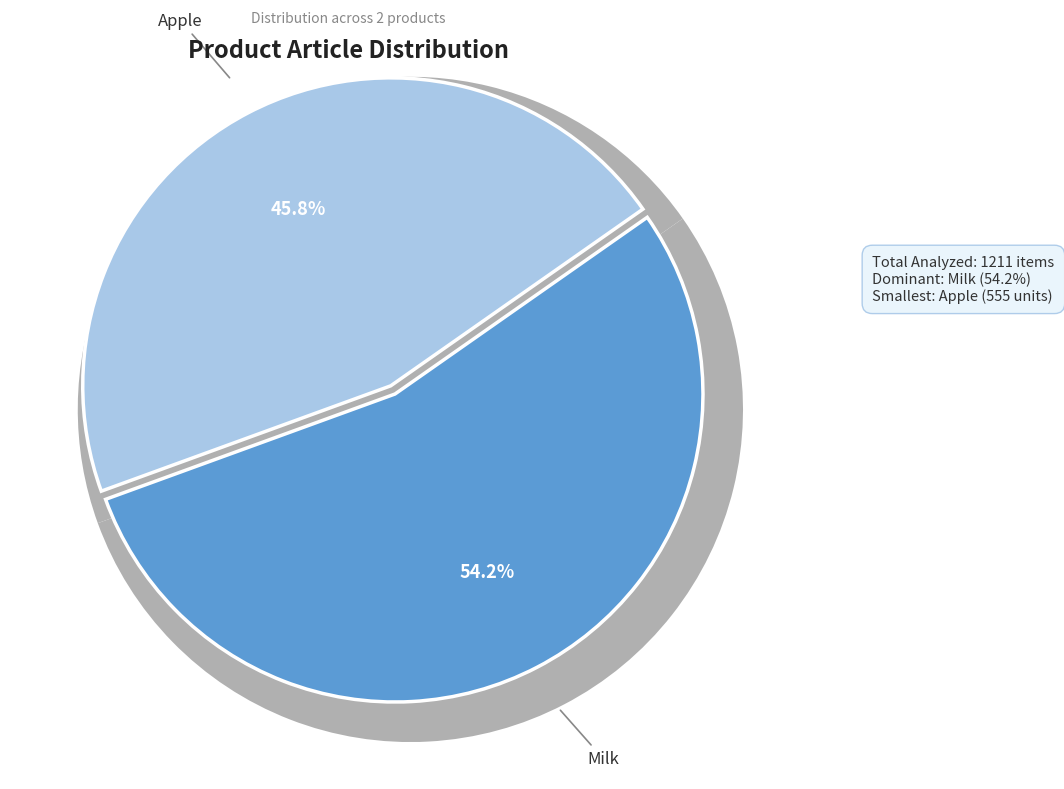

How many slices are in this pie chart?

2